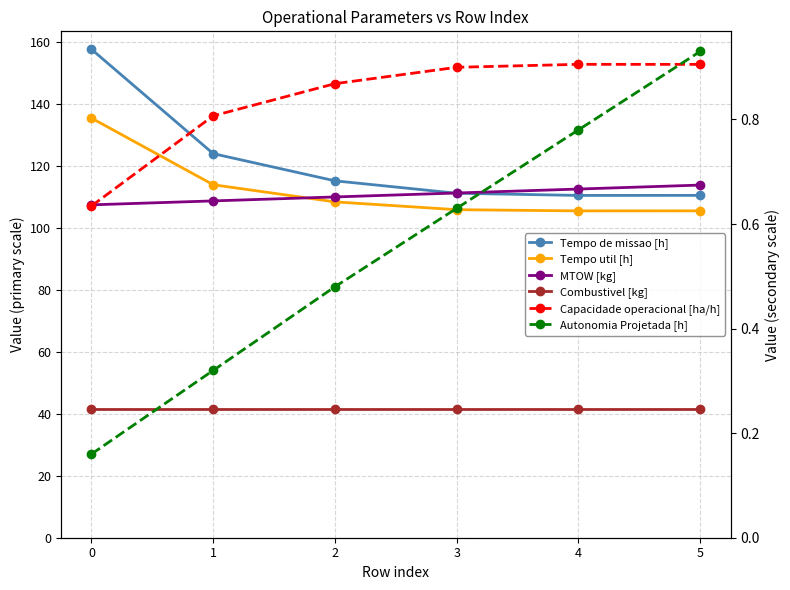

True or false: Autonomia Projetada [h] has more than 0 interior local peaks.

False